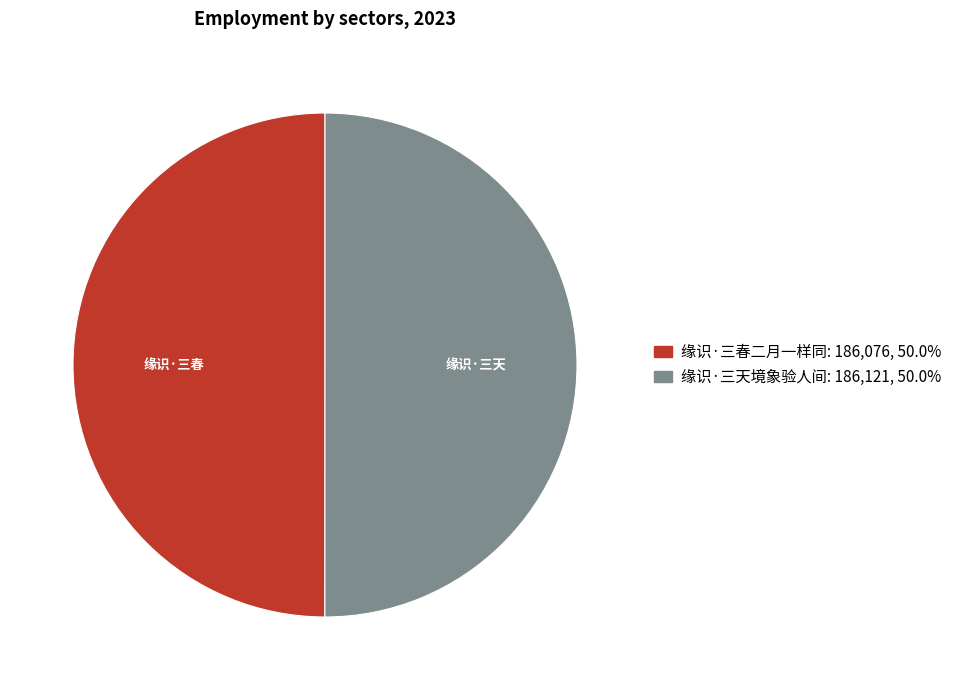

True or false: 缘识·三天境象验人间 accounts for 39% of the total.

False